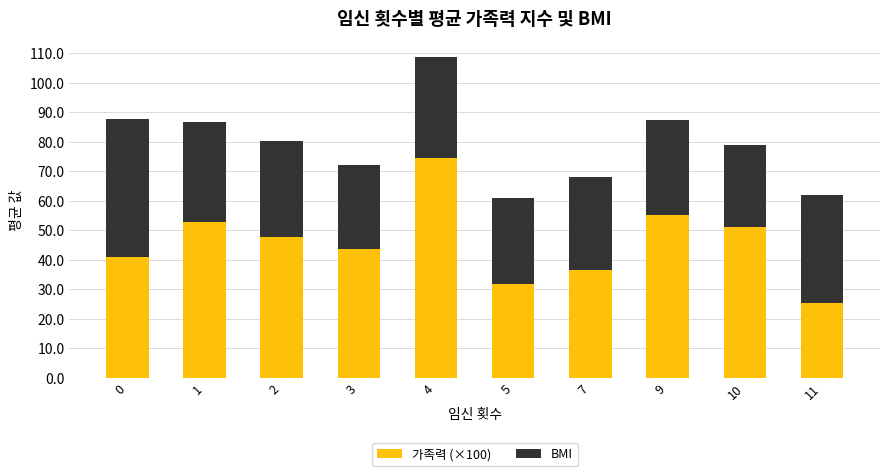

At which category is the sum across all series the highest?

4